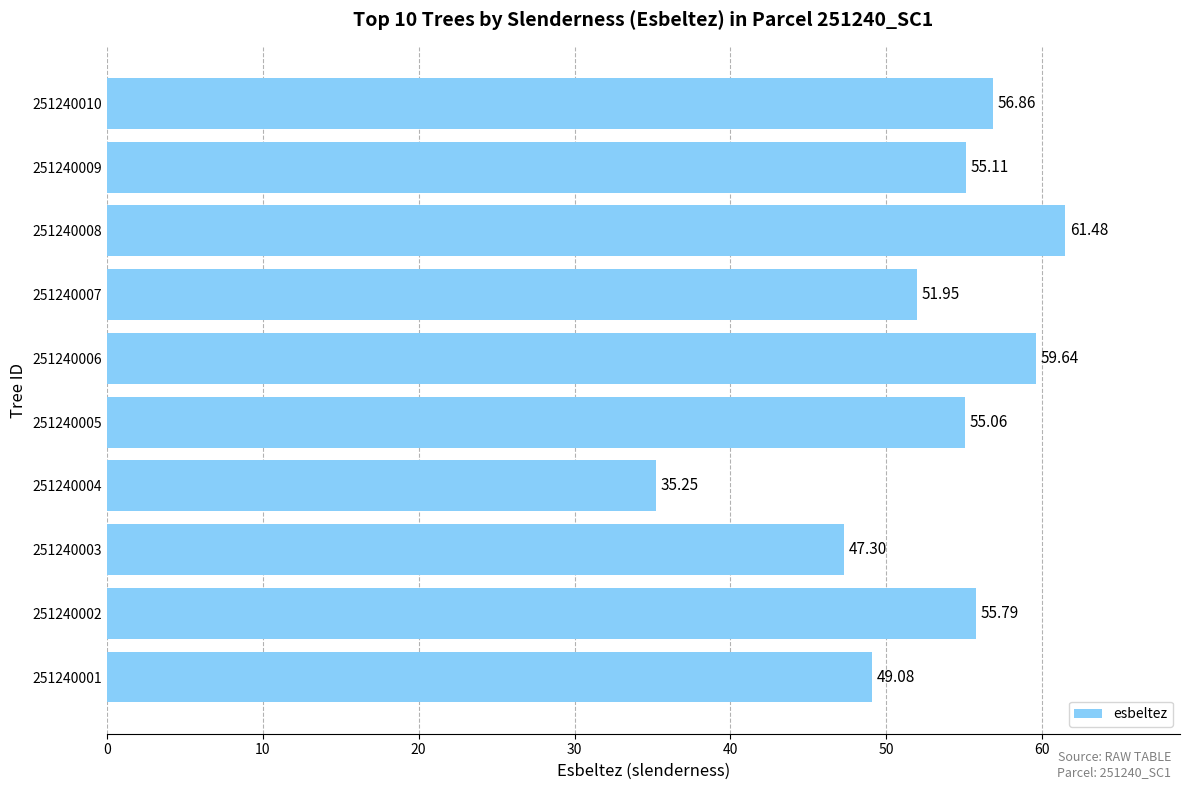

At which category does the chart reach its minimum across all series?

251240004